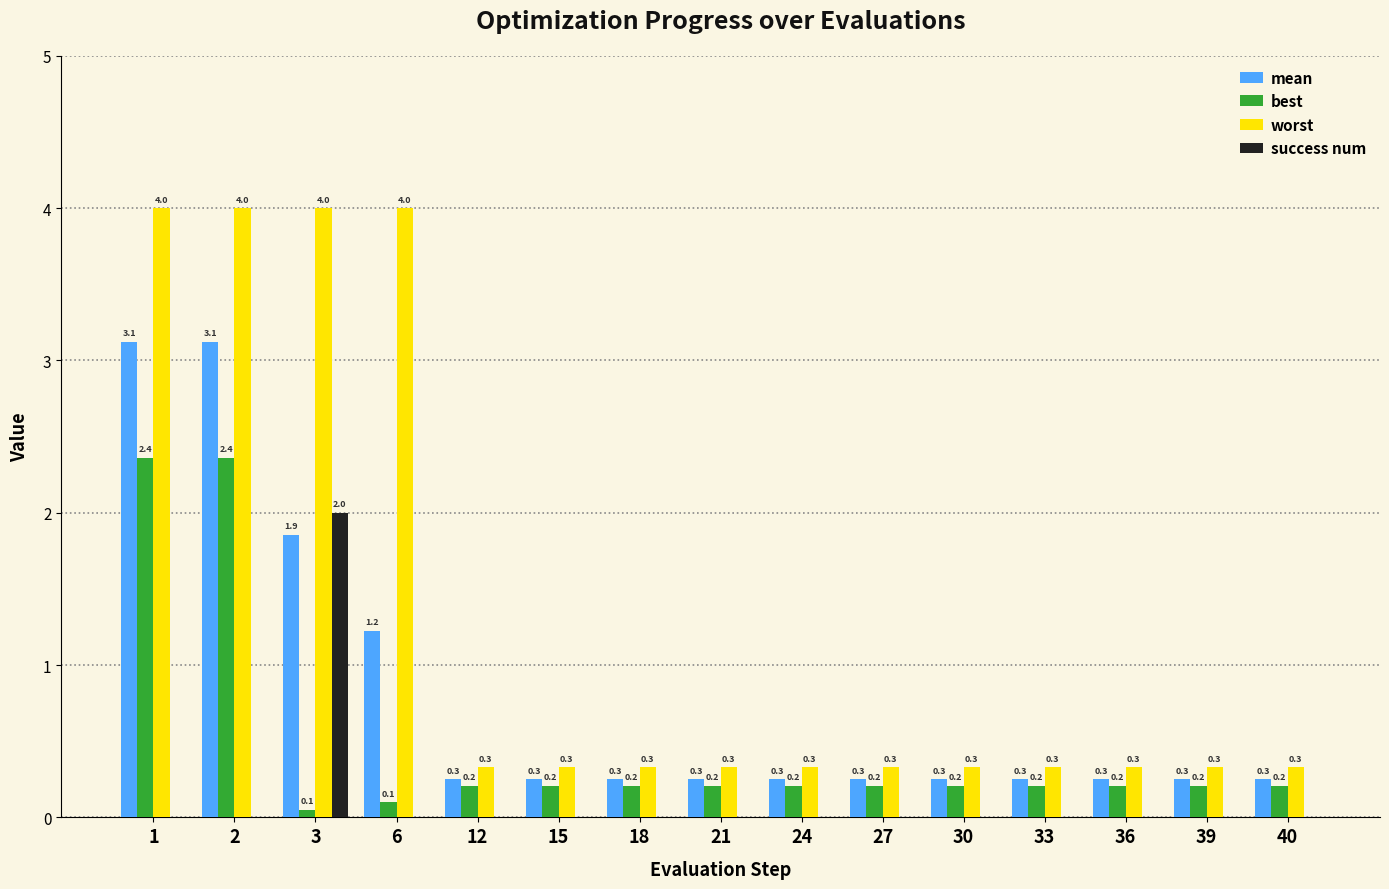

Is the value of best at 24 greater than the value of worst at 27?

No